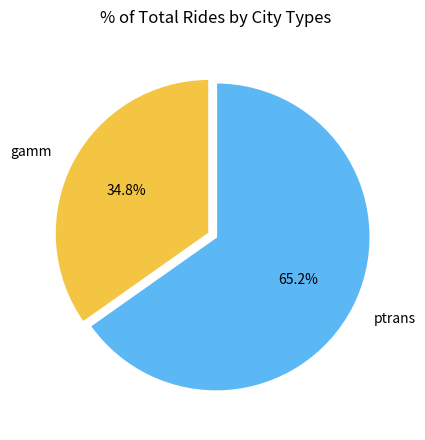

To the nearest percent, what is the difference between the ptrans and gamm slice percentages?

30%